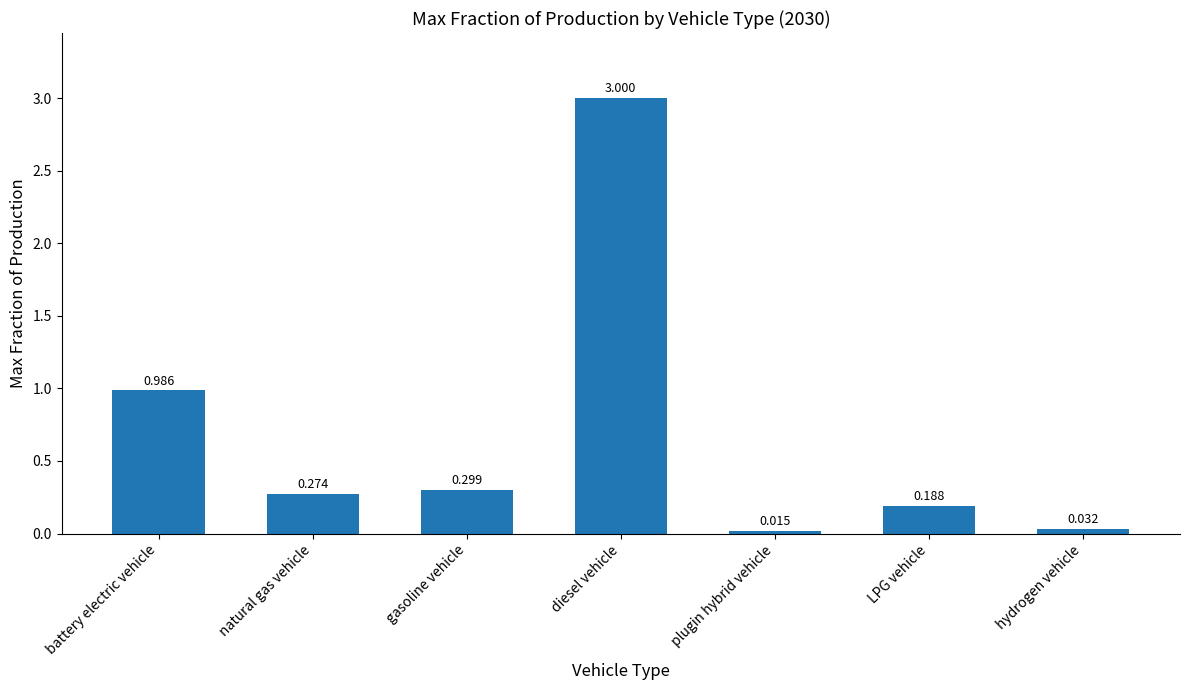

Rank the categories by value from highest to lowest.

diesel vehicle, battery electric vehicle, gasoline vehicle, natural gas vehicle, LPG vehicle, hydrogen vehicle, plugin hybrid vehicle